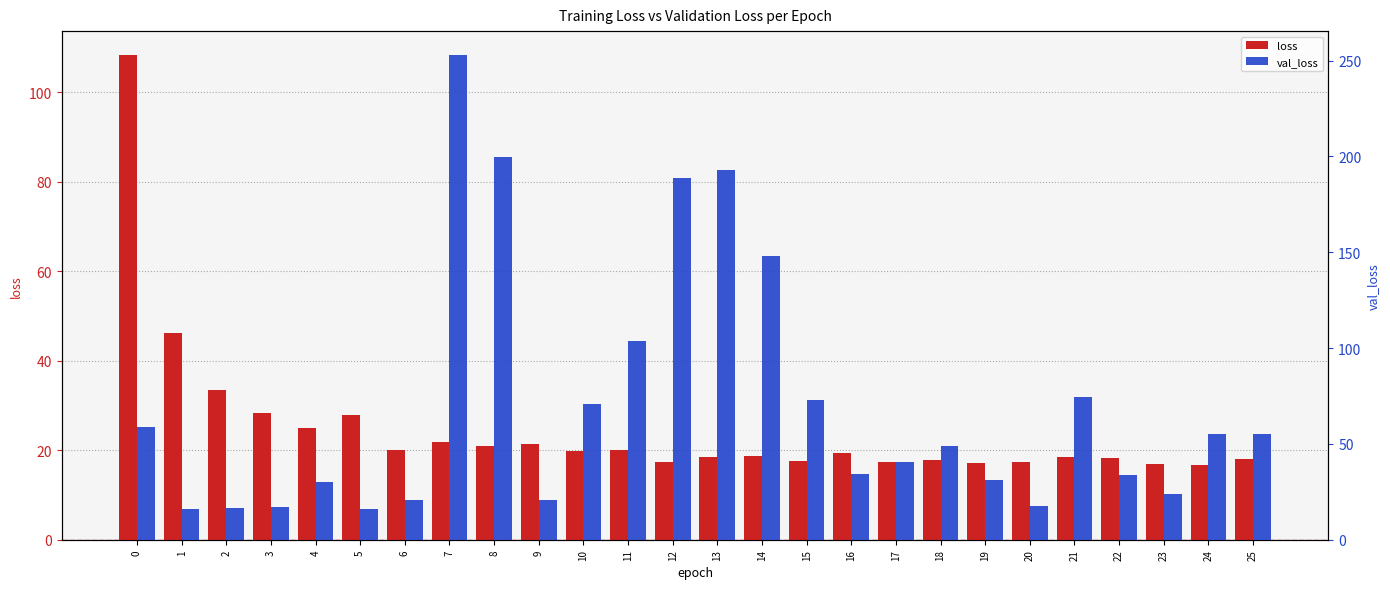

What is the difference between the maximum and minimum values in the loss series?

91.5